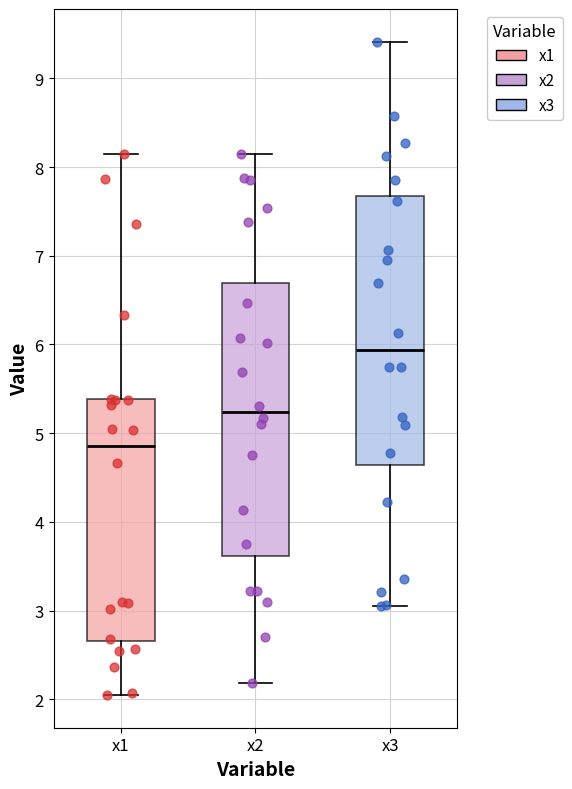

Reading left to right, read every box against the y-axis: the position of its median line, the range the box covers, and the ends of its whiskers. The values are not printed on the chart, so give them approximately, as read against the axis.

x1: median 4.9, box 2.7 to 5.4, whiskers 2.0 to 8.1
x2: median 5.2, box 3.6 to 6.7, whiskers 2.2 to 8.1
x3: median 5.9, box 4.6 to 7.7, whiskers 3.0 to 9.4